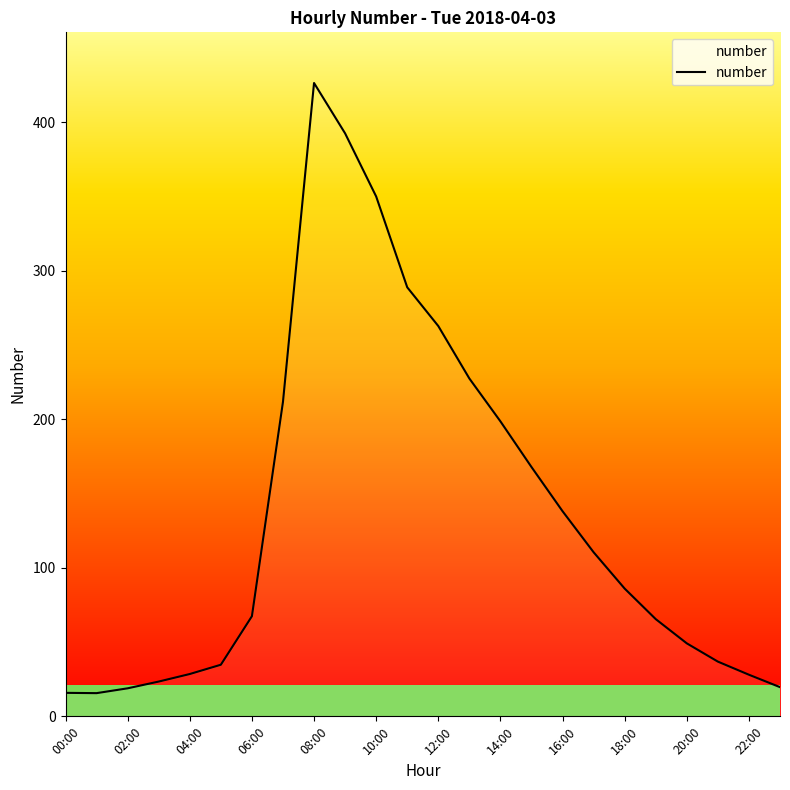

What is the greatest value displayed?

426.4